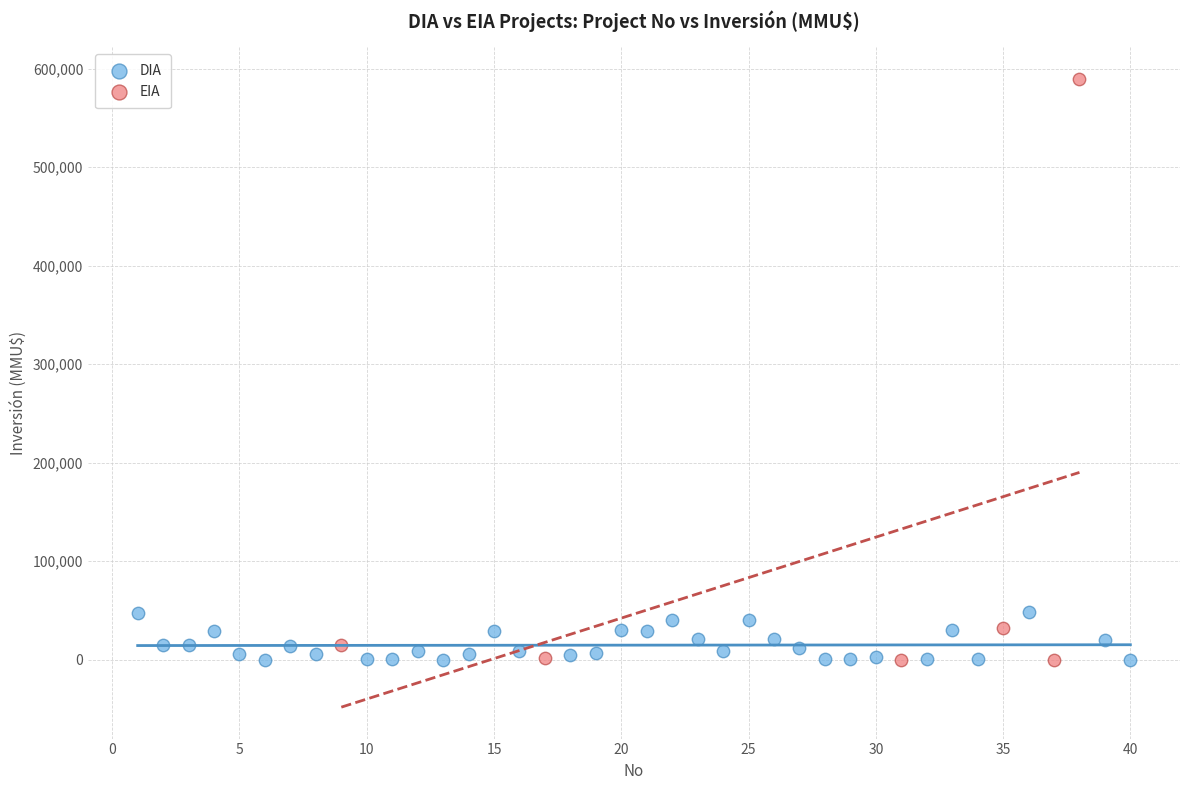

Which series has the widest spread of Y values?

EIA